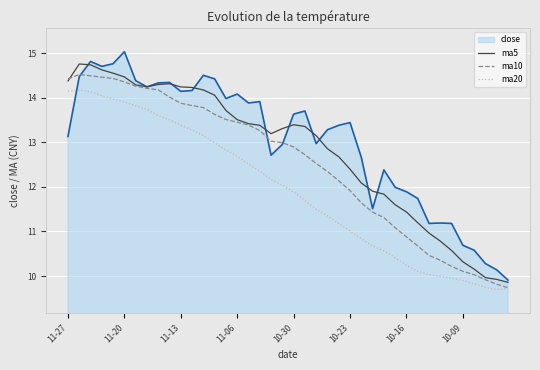

True or false: ma20 and ma5 intersect in this chart.

False